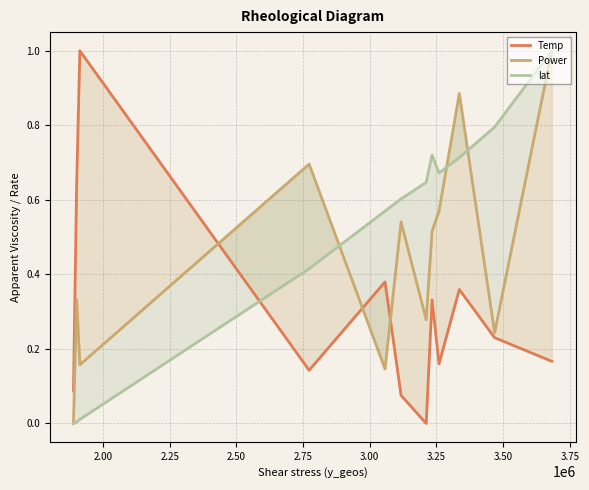

What is the maximum value shown in the chart?

1.0